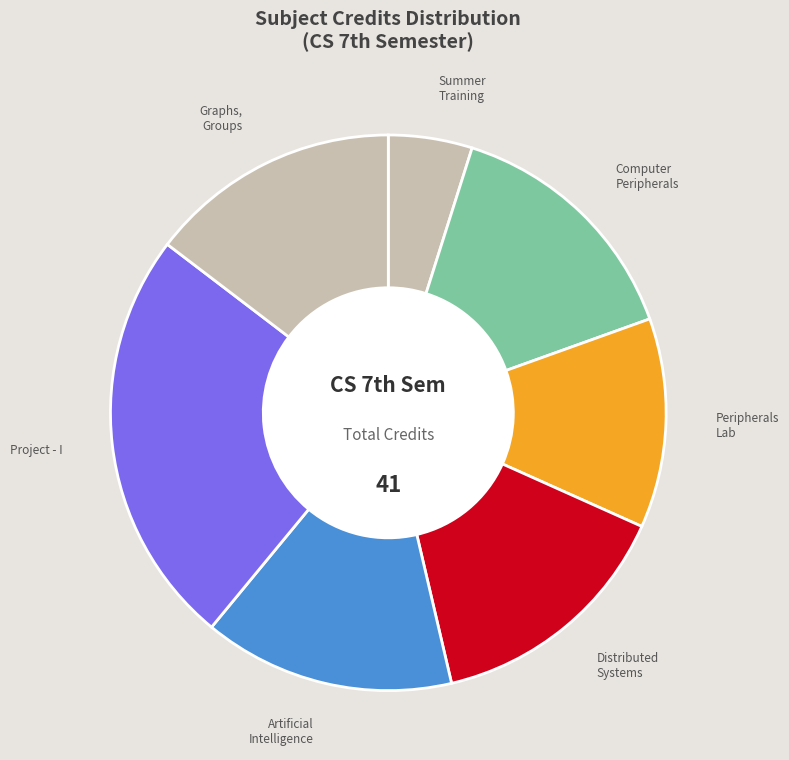

How many slices are in this pie chart?

7